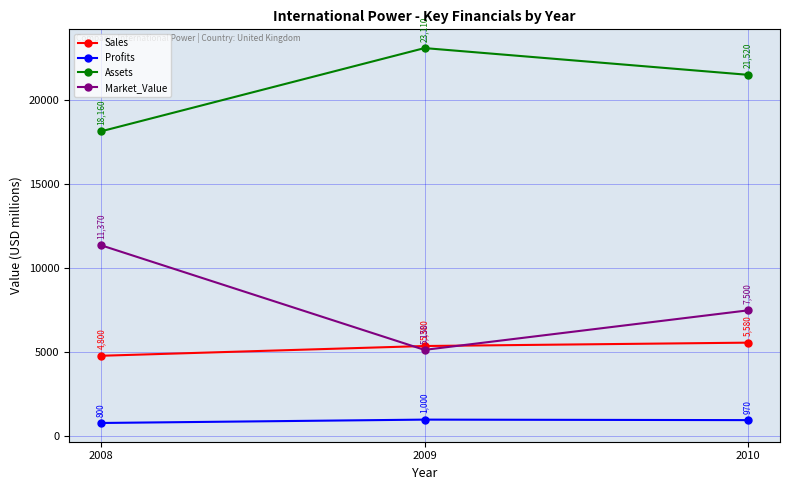

Which series changed the most between 2008 and 2010?

Market_Value